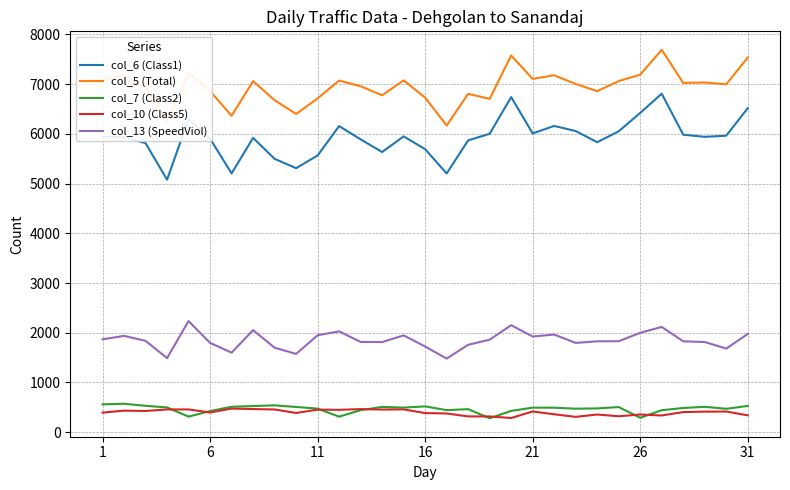

At how many categories does at least one series exceed 1725?

31